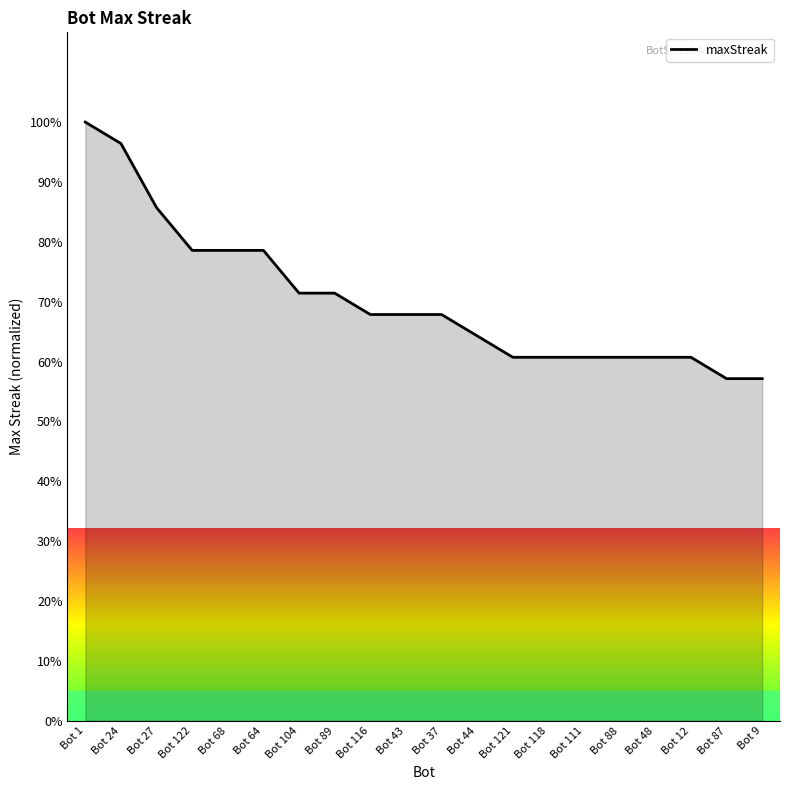

What is the difference between the maximum and minimum values?

42.9